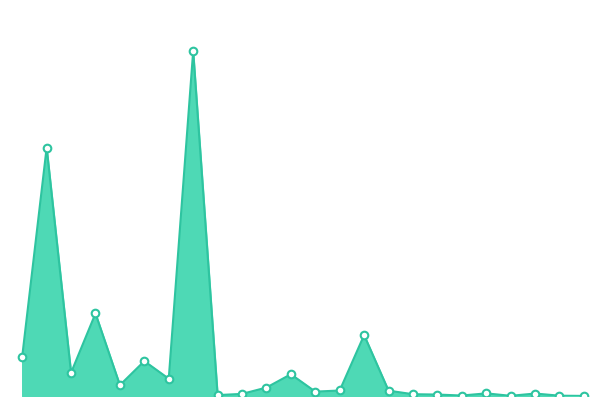

Does the chart have visible grid lines?

No